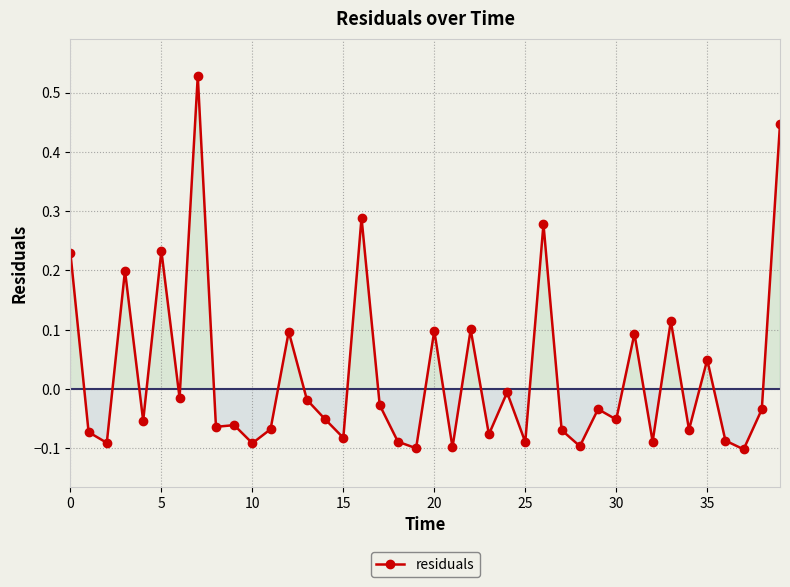

True or false: there are more than 1 points higher than both neighbors.

True